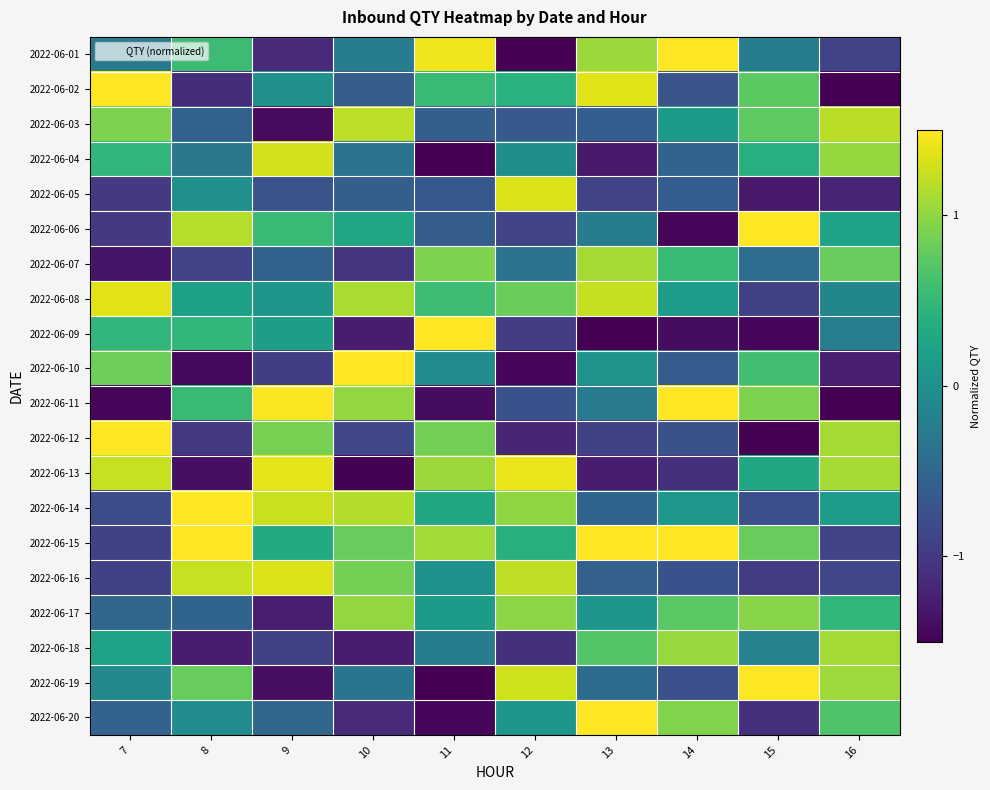

Which series has the widest spread of values?

2022-06-19